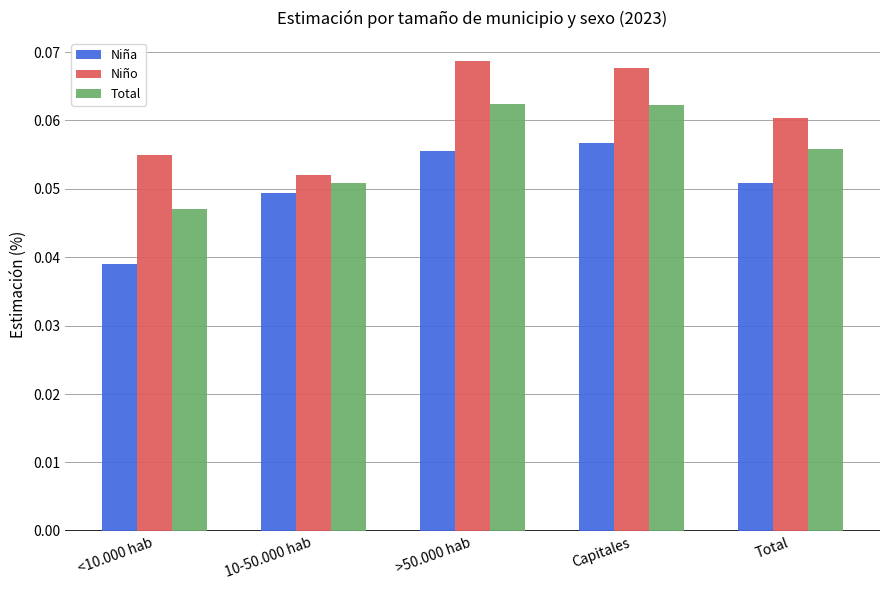

What is the sum of all Niño values?

0.3